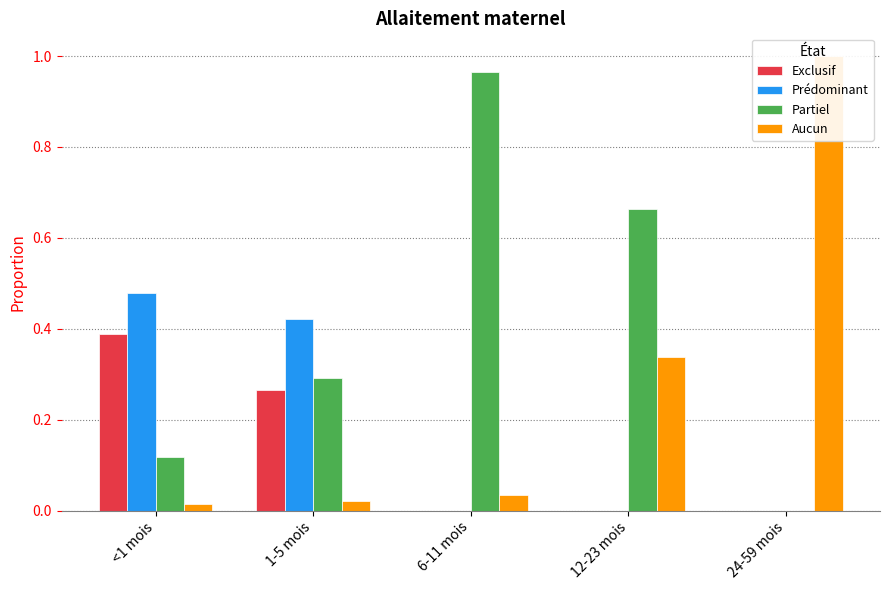

Is it true that Aucun equals 0.1 at 12-23 mois?

False